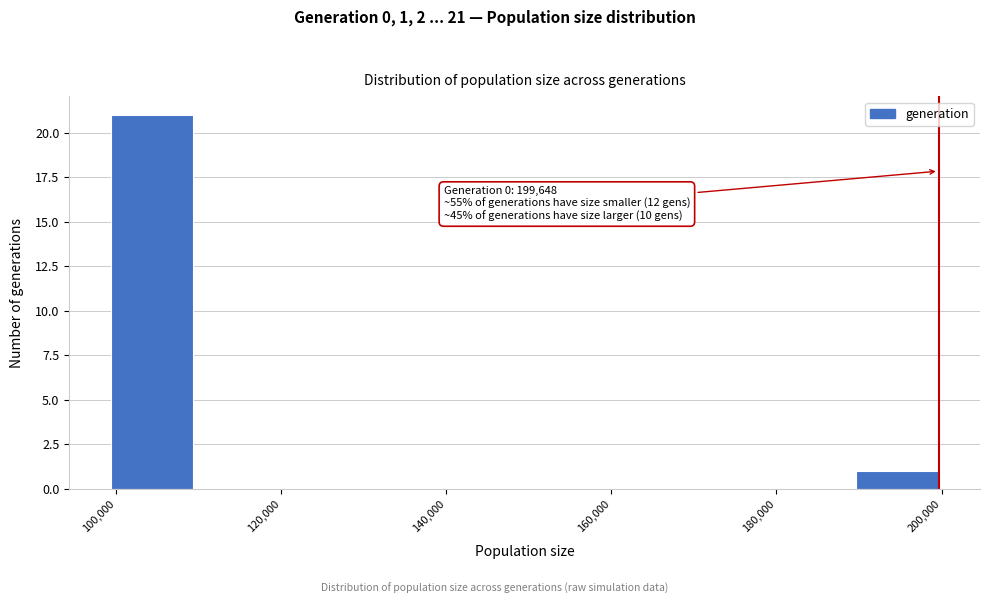

Over which range of the x-axis is the bar tallest?

100000 to 110000